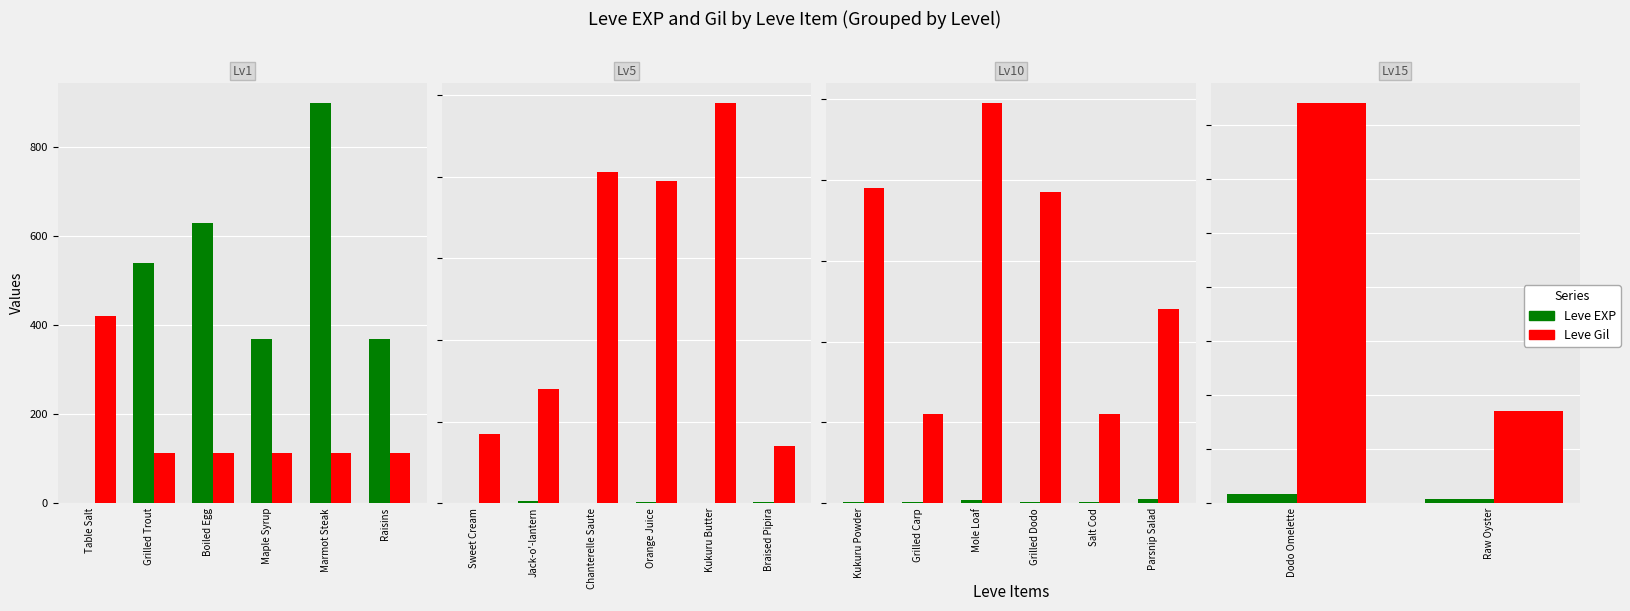

List the series in order of their peak value, lowest first.

Leve EXP, Leve Gil